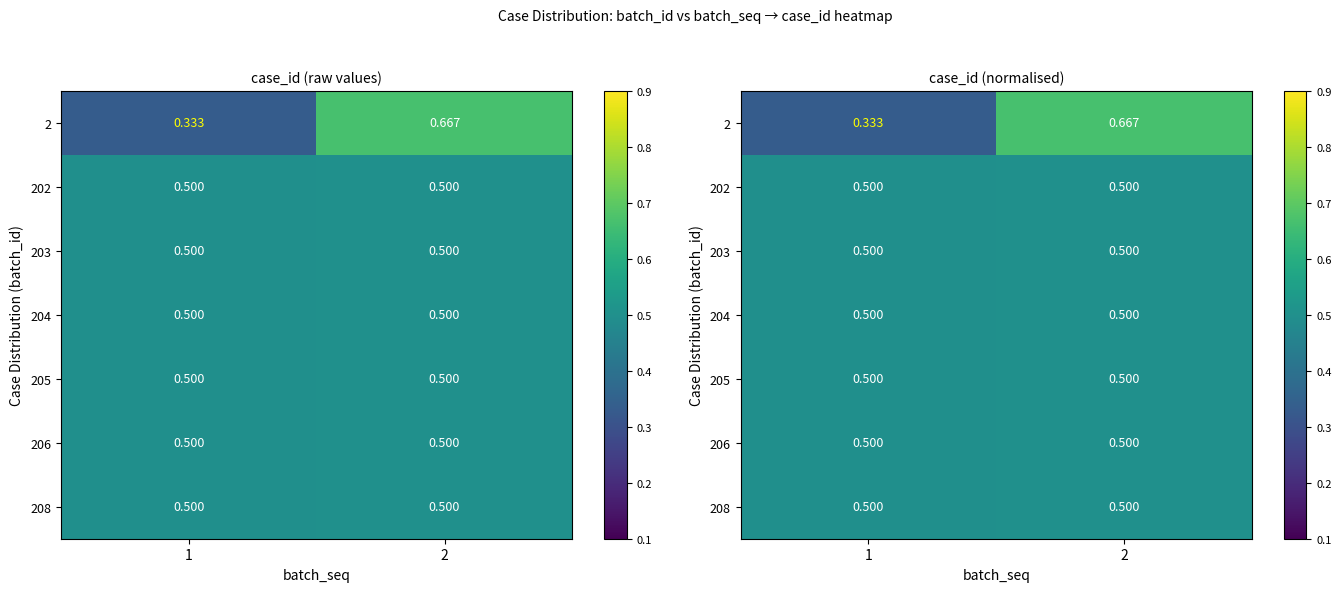

What is the greatest value displayed?

0.7